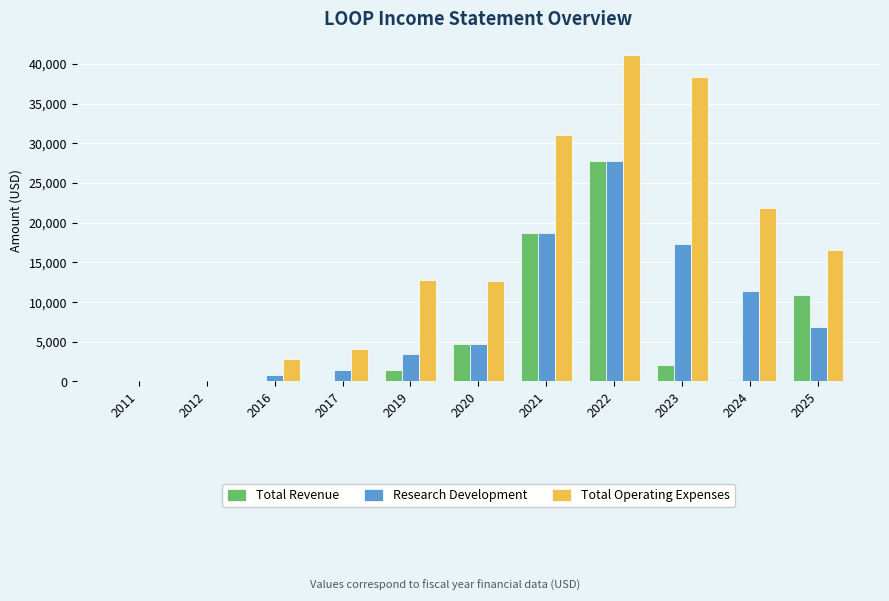

What is the difference between the Research Development values at 2011 and 2017?

1500